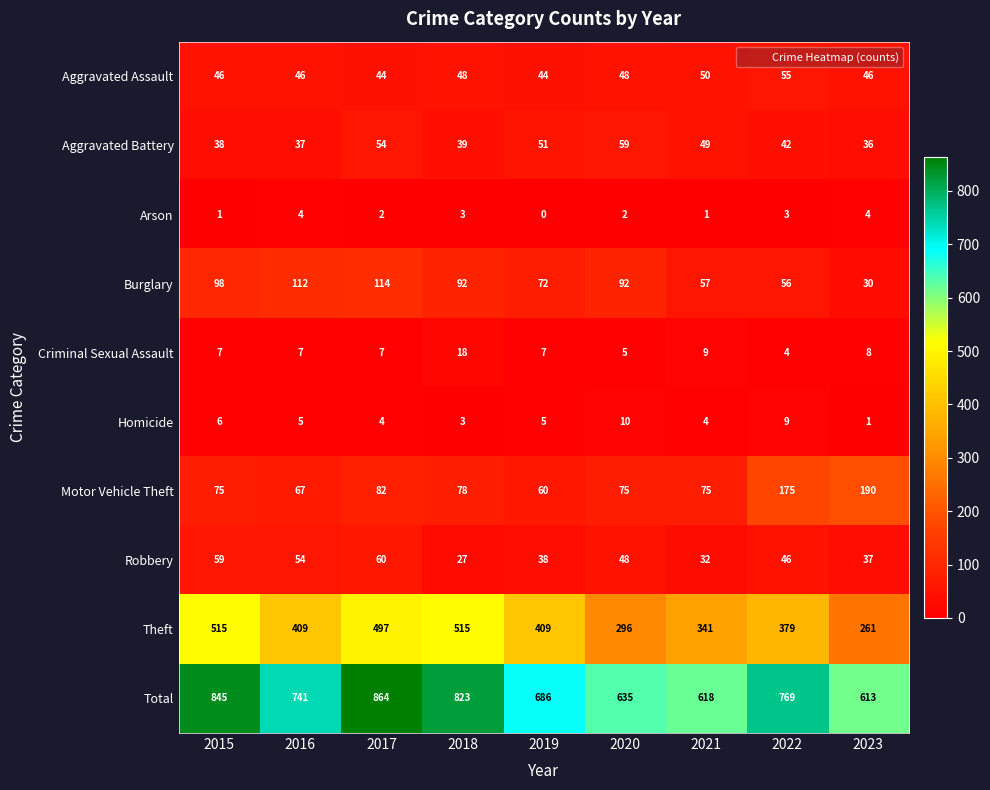

Rank the series by their maximum value, from lowest to highest.

Arson, Homicide, Criminal Sexual Assault, Aggravated Assault, Aggravated Battery, Robbery, Burglary, Motor Vehicle Theft, Theft, Total